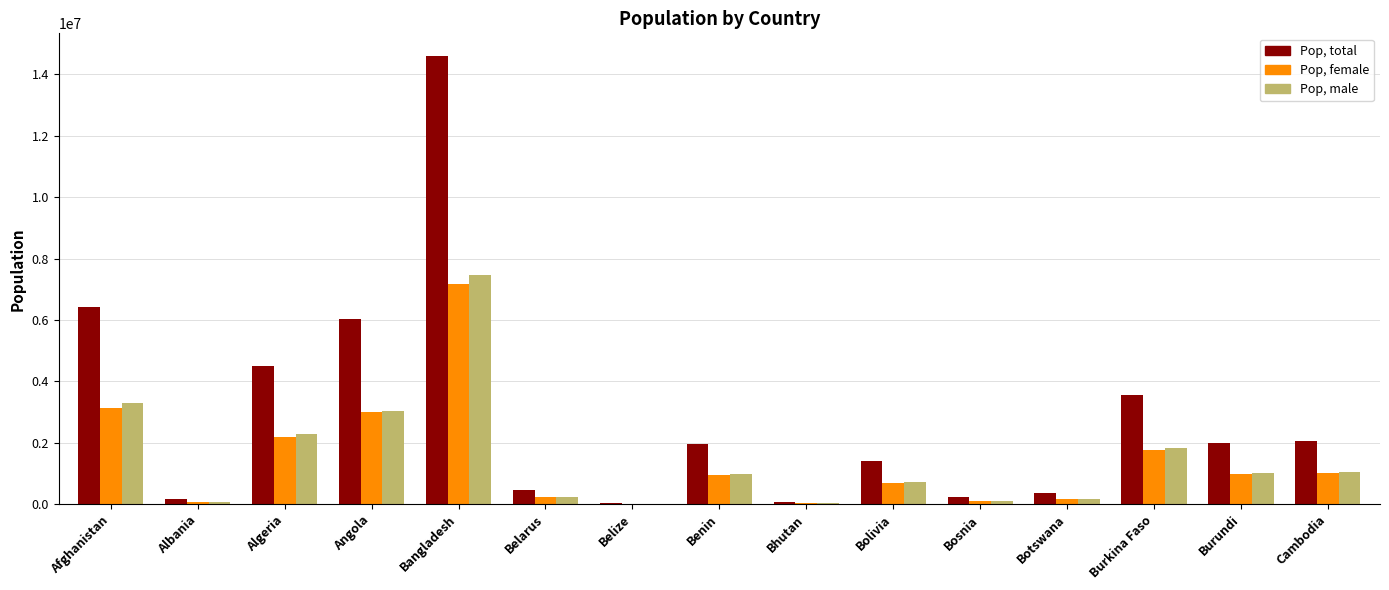

Is it true that Pop, male equals 720685 at Bolivia?

True